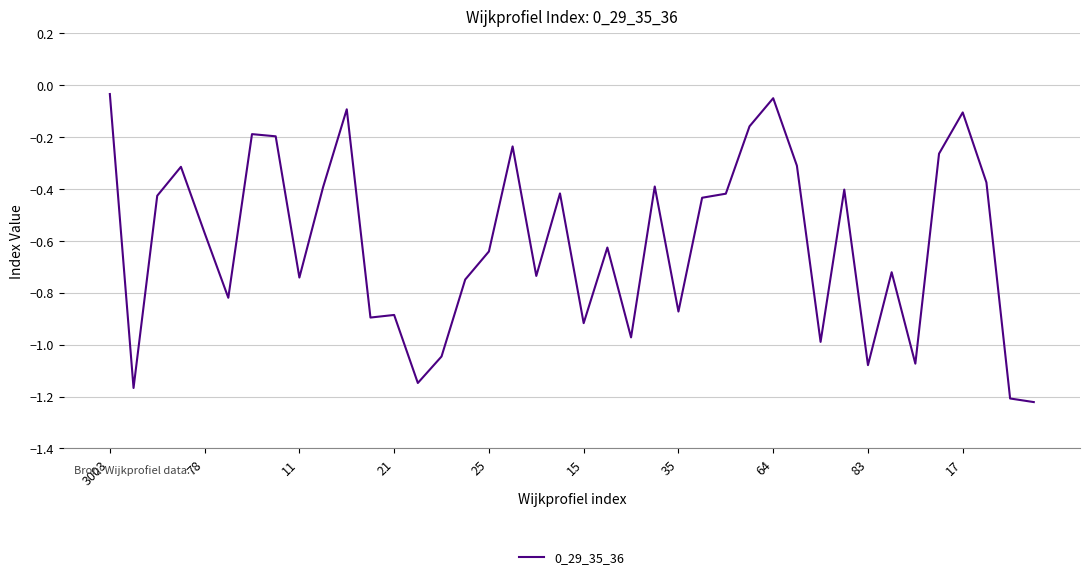

What is the sum of all values?

-24.3